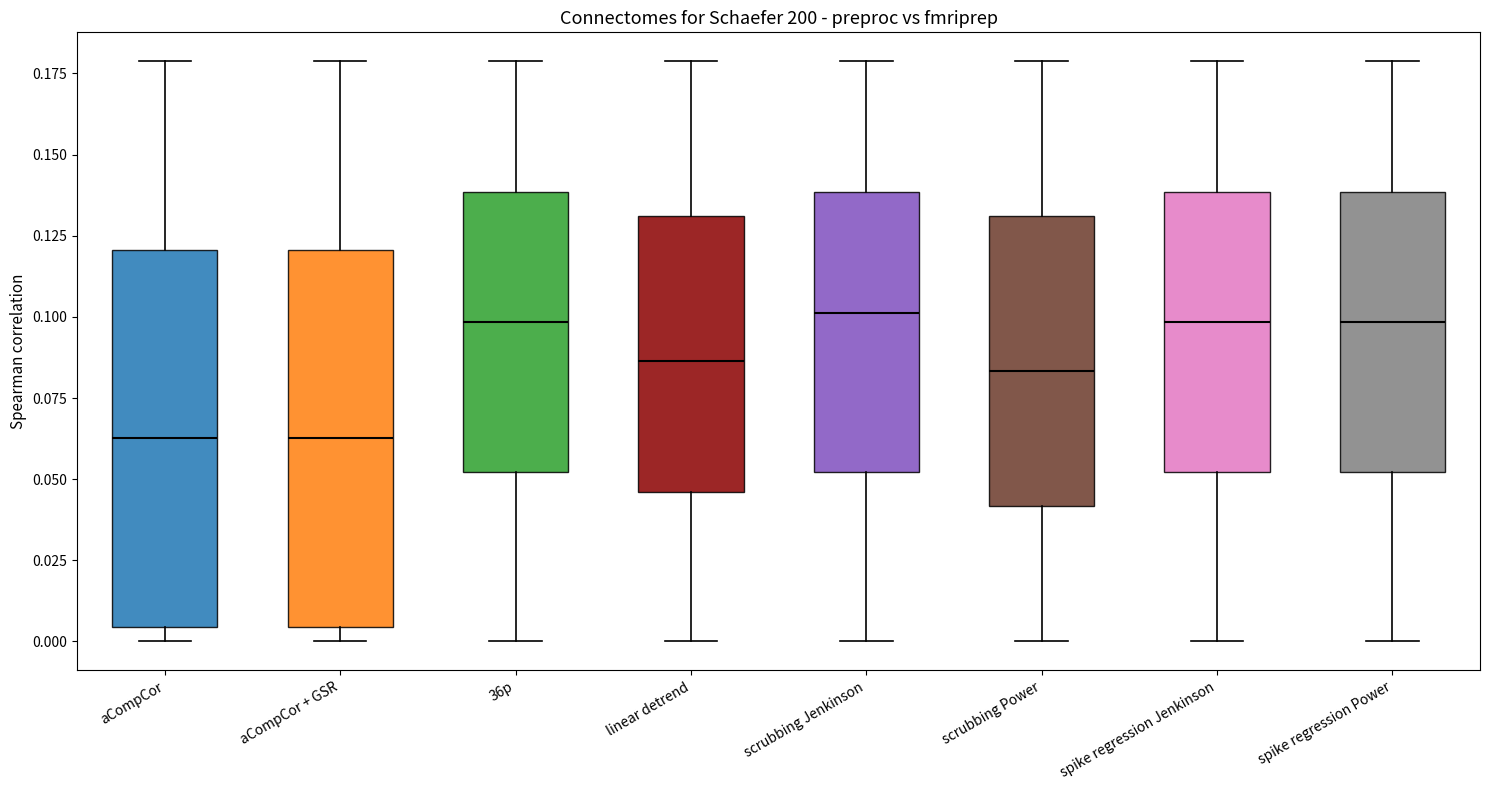

Reading left to right, read every box against the y-axis: the position of its median line, the range the box covers, and the ends of its whiskers. The values are not printed on the chart, so give them approximately, as read against the axis.

aCompCor: median 0.065, box 0.005 to 0.120, whiskers 0.000 to 0.180
aCompCor + GSR: median 0.065, box 0.005 to 0.120, whiskers 0.000 to 0.180
36p: median 0.100, box 0.050 to 0.140, whiskers 0.000 to 0.180
linear detrend: median 0.085, box 0.045 to 0.130, whiskers 0.000 to 0.180
scrubbing Jenkinson: median 0.100, box 0.050 to 0.140, whiskers 0.000 to 0.180
scrubbing Power: median 0.085, box 0.040 to 0.130, whiskers 0.000 to 0.180
spike regression Jenkinson: median 0.100, box 0.050 to 0.140, whiskers 0.000 to 0.180
spike regression Power: median 0.100, box 0.050 to 0.140, whiskers 0.000 to 0.180